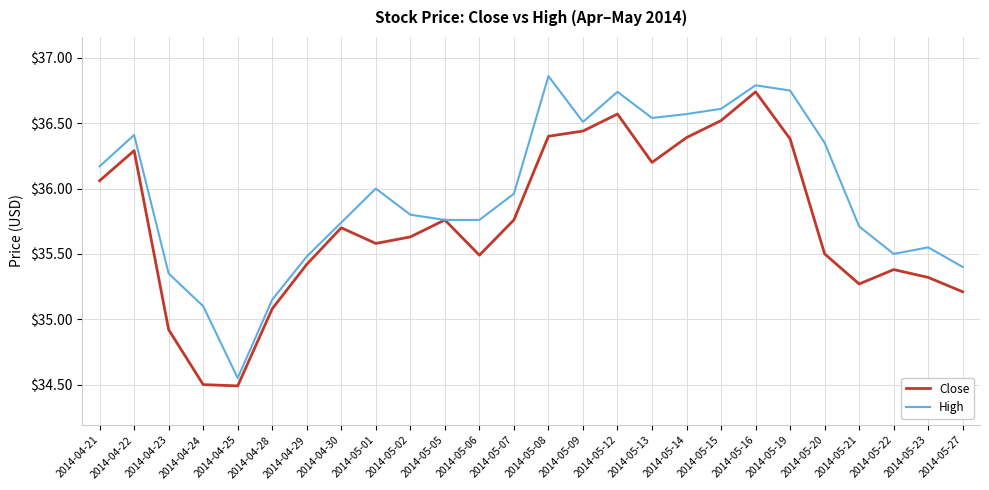

The value of Close at 2014-05-19 is 22.7. True or false?

False